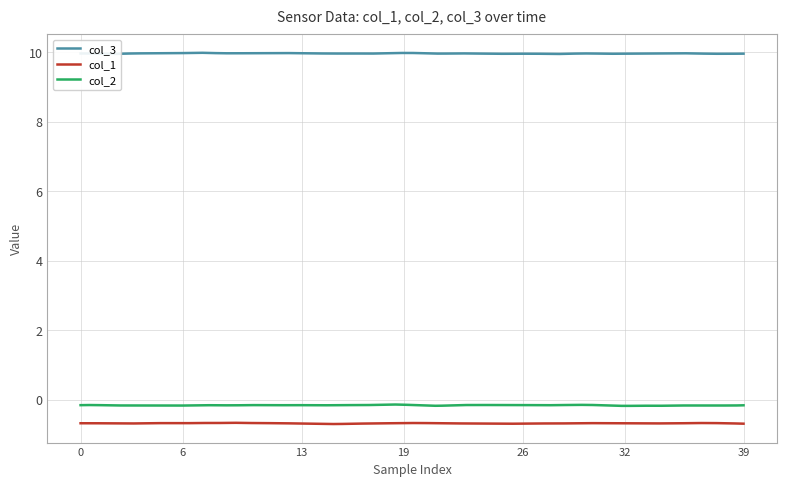

What is the highest value of the col_3 series?

10.0